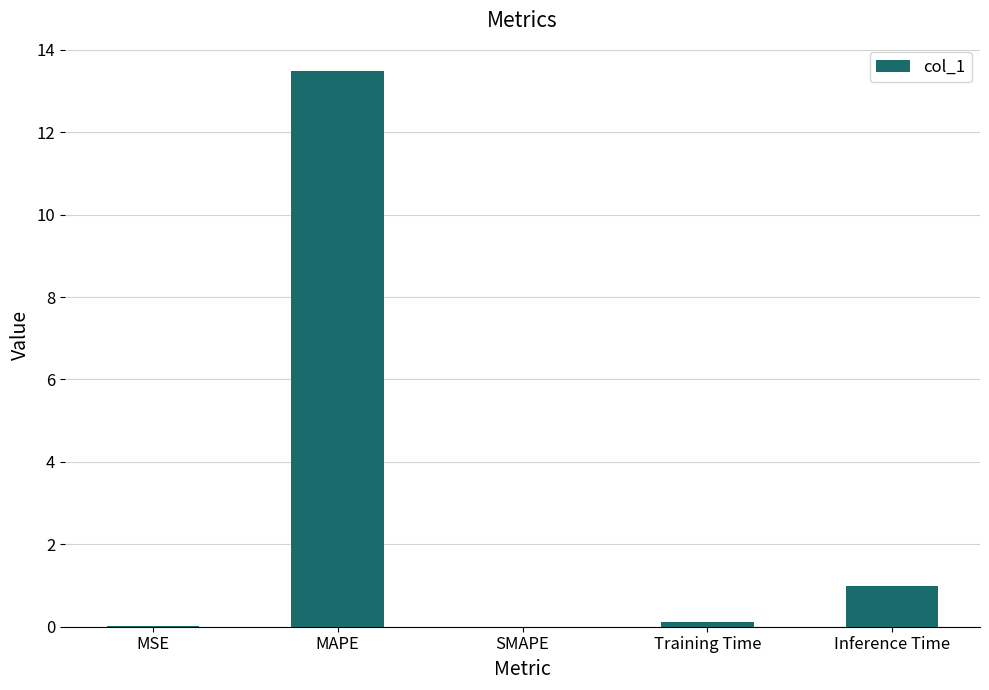

What is the average value?

2.9